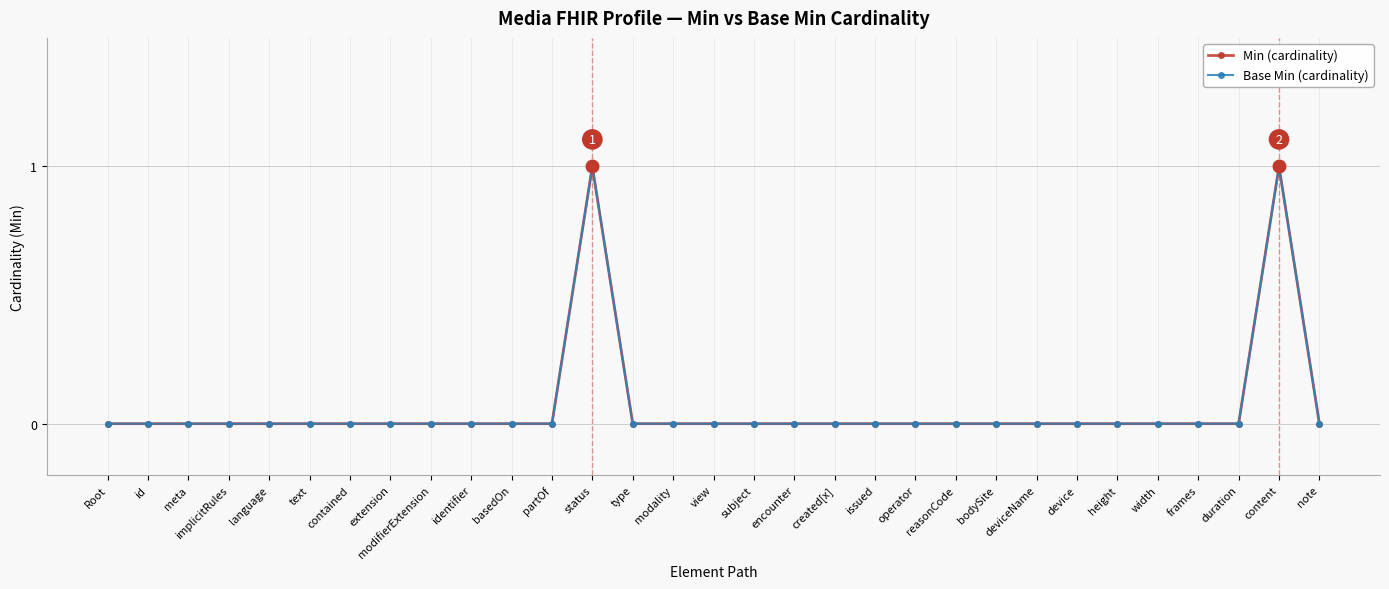

Is the value of Base Min (cardinality) at modality greater than the value of Min (cardinality) at deviceName?

No